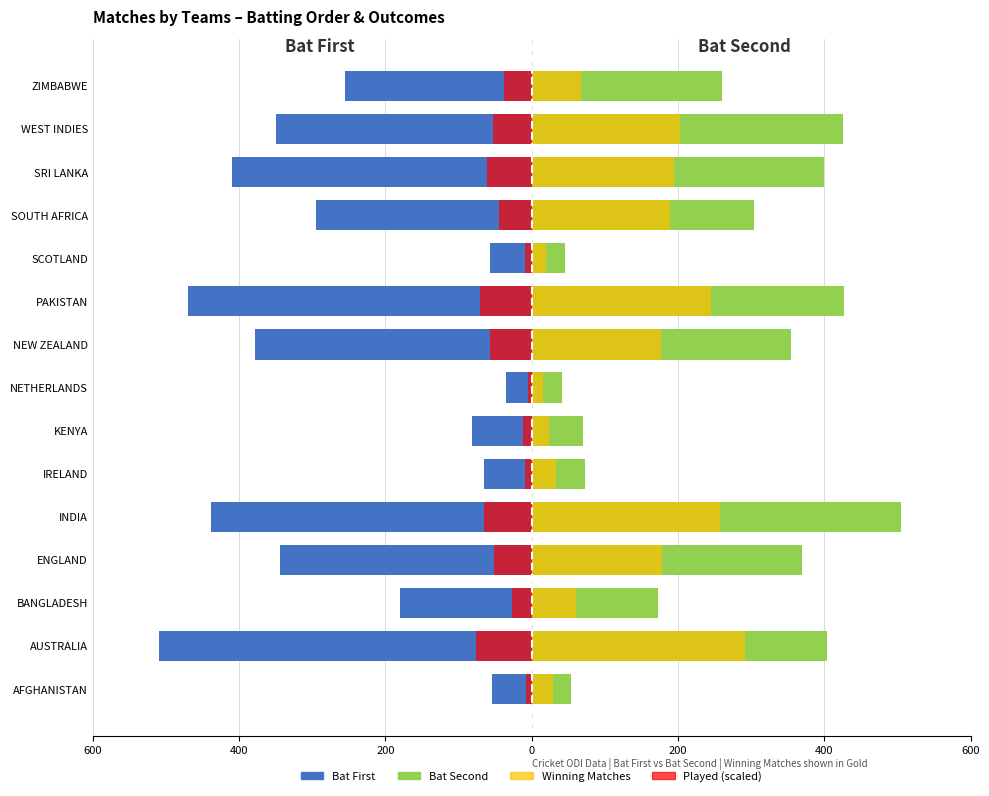

What is the maximum value shown in the chart?

504.0